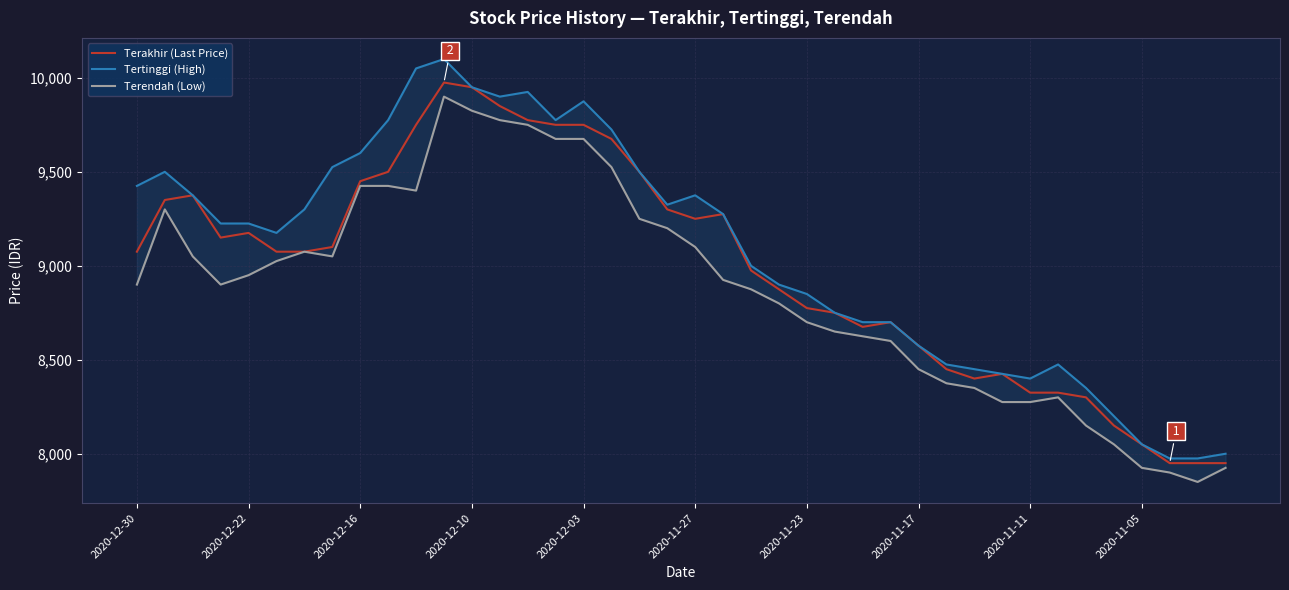

Reading left to right, transcribe all the data shown in this chart.

Terakhir (Last Price): 9075	9350	9375	9150	9175	9075	9075	9100	9450	9500	9750	9975	9950	9850	9775	9750	9750	9675	9500	9300	9250	9275	8975	8875	8775	8750	8675	8700	8575	8450	8400	8425	8325	8325	8300	8150	8050	7950	7950	7950
Tertinggi (High): 9425	9500	9375	9225	9225	9175	9300	9525	9600	9775	10050	10100	9950	9900	9925	9775	9875	9725	9500	9325	9375	9275	9000	8900	8850	8750	8700	8700	8575	8475	8450	8425	8400	8475	8350	8200	8050	7975	7975	8000
Terendah (Low): 8900	9300	9050	8900	8950	9025	9075	9050	9425	9425	9400	9900	9825	9775	9750	9675	9675	9525	9250	9200	9100	8925	8875	8800	8700	8650	8625	8600	8450	8375	8350	8275	8275	8300	8150	8050	7925	7900	7850	7925